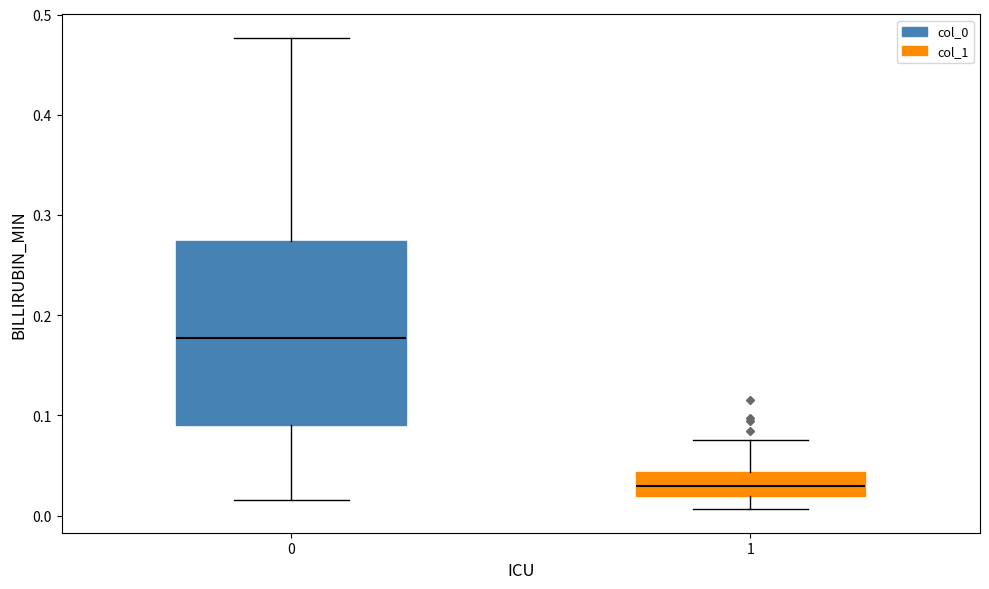

Which box has the highest median line?

0